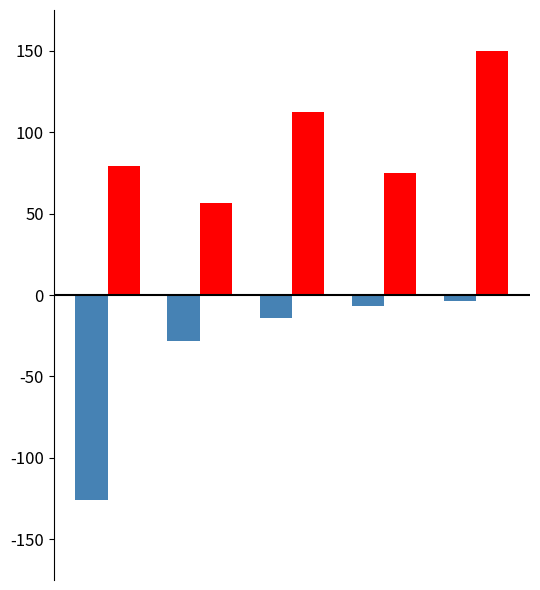

What is the minimum value shown in the chart?

-126.0